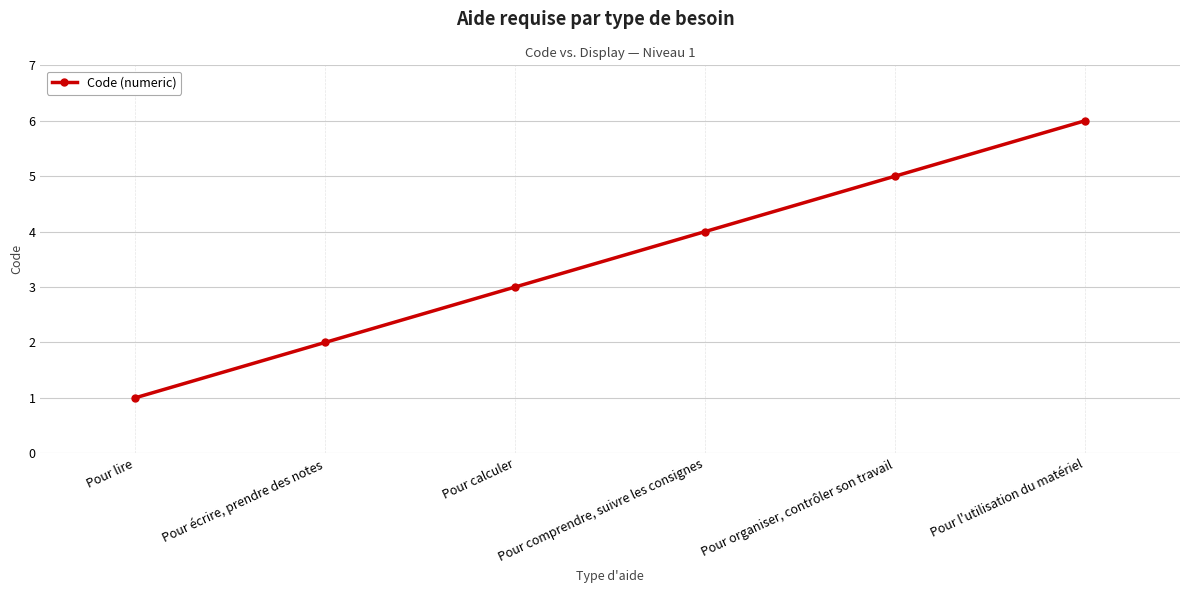

What is the difference between the second highest and minimum values?

4